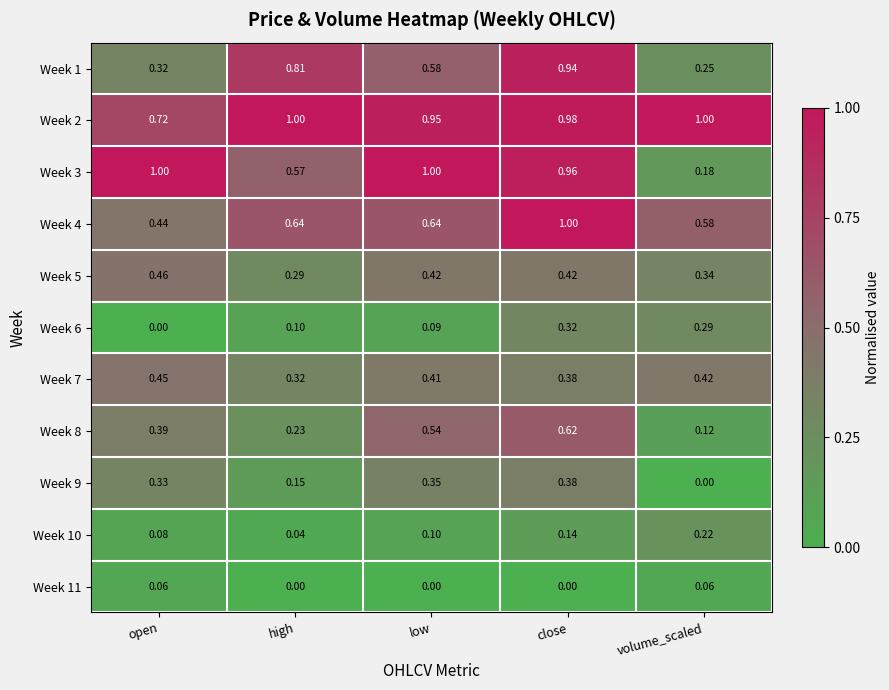

Where is Week 1 nearest to the value 0?

volume_scaled